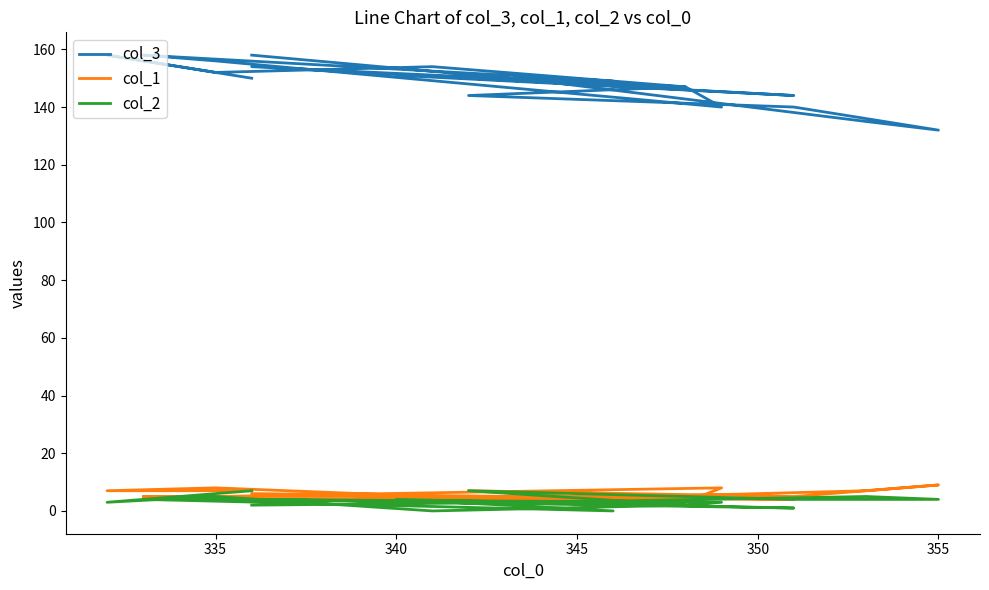

How many series are shown in this chart?

3